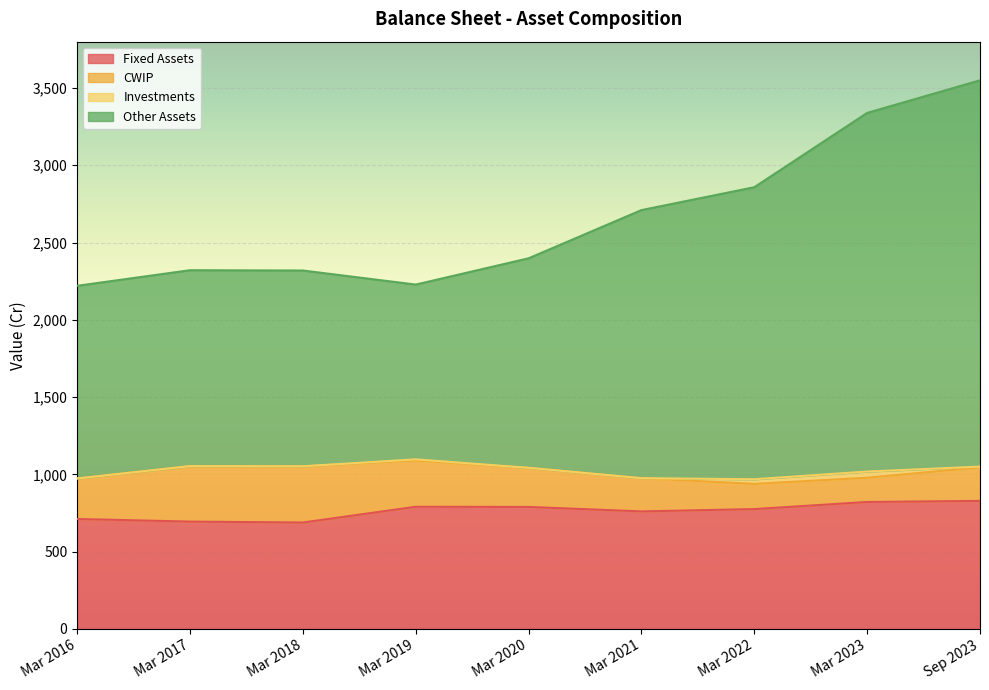

Is the value of Fixed Assets at Mar 2018 greater than the value of Other Assets at Mar 2019?

No